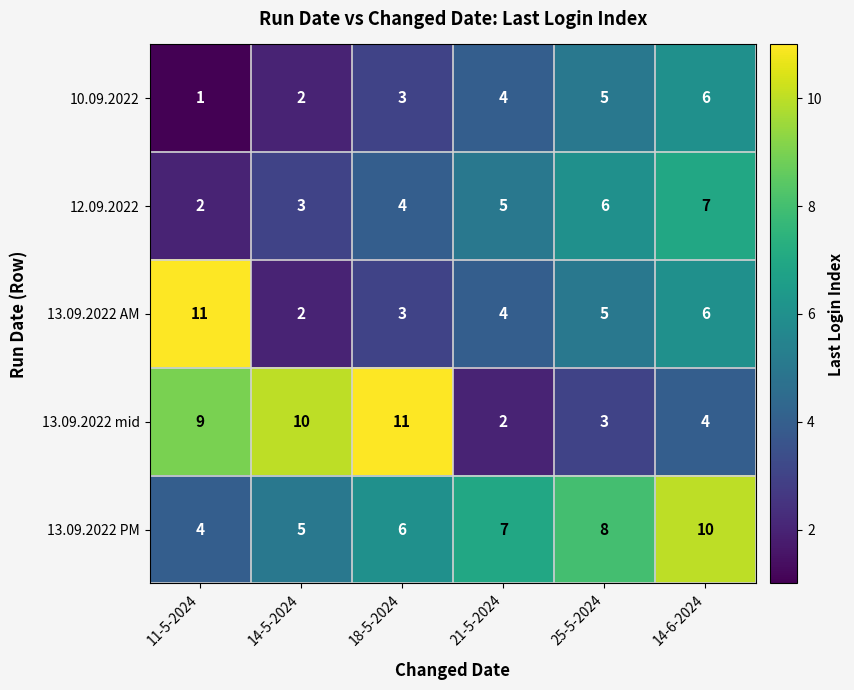

What is the maximum value shown in the chart?

11